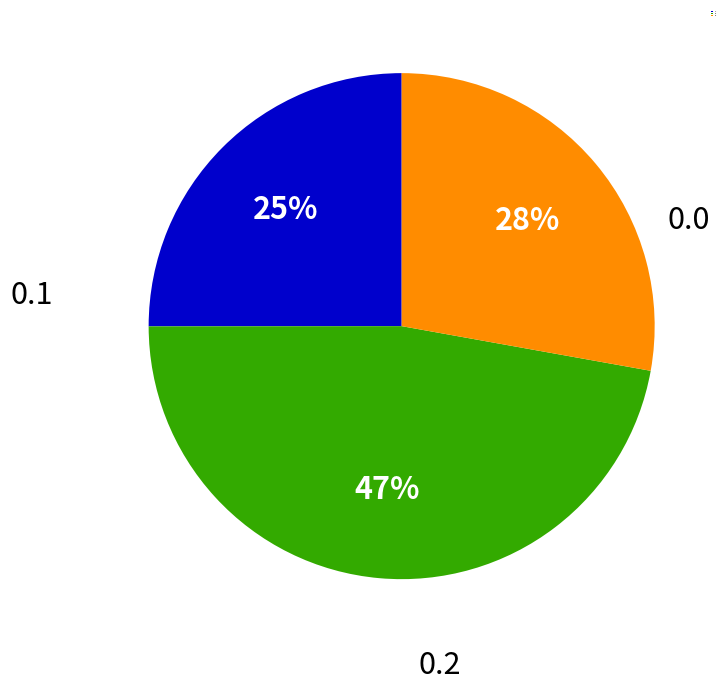

Is there any slice that represents more than half of the pie?

No